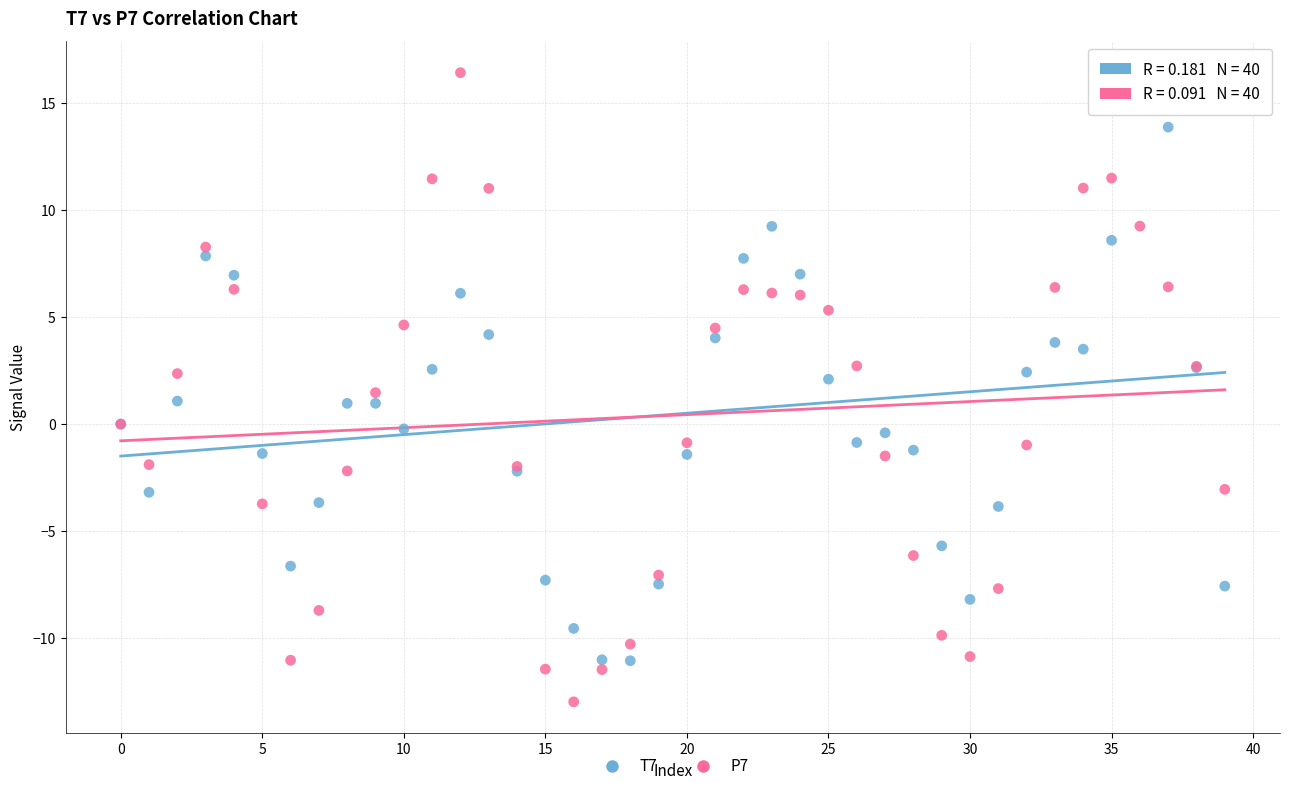

What are all the series names shown in the legend?

T7, P7